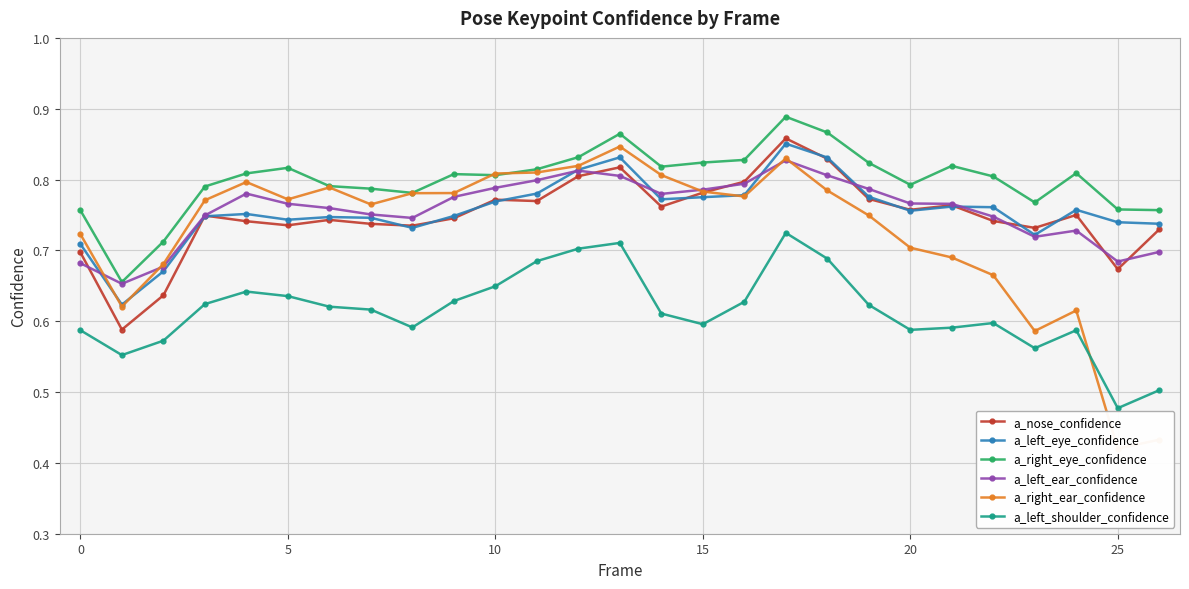

True or false: a_nose_confidence has more than 1 points higher than both neighbors.

True